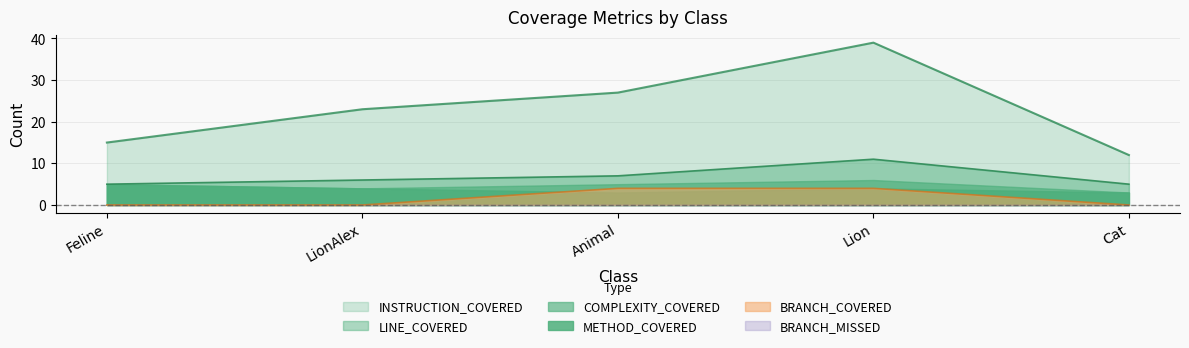

What is the maximum value shown in the chart?

39